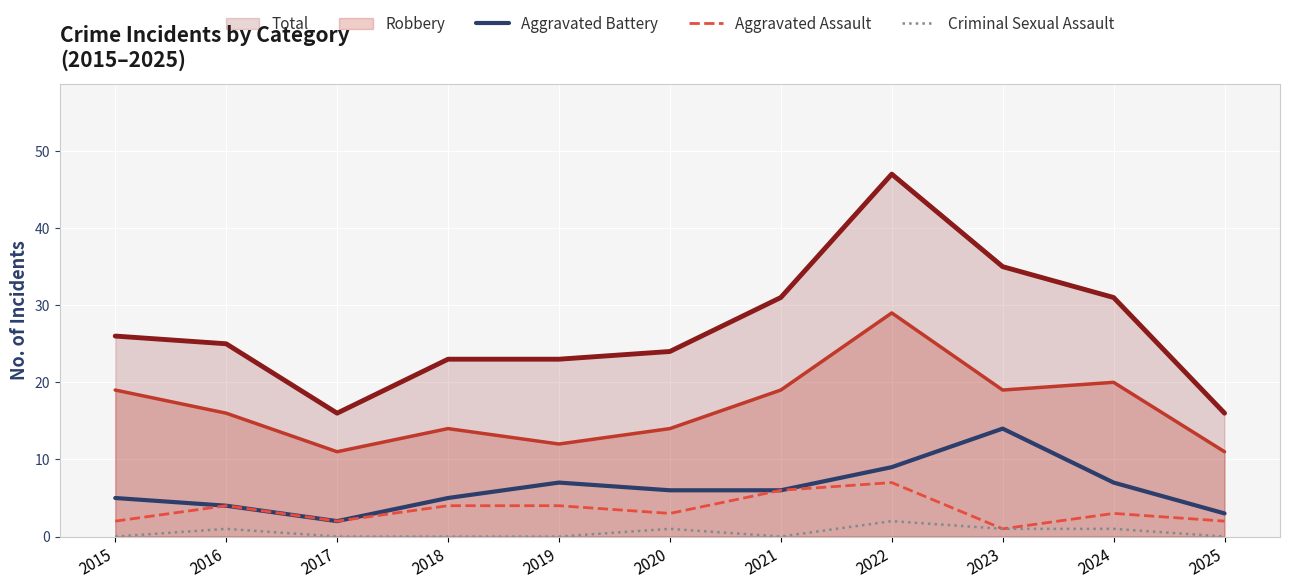

At which category does Aggravated Assault reach its first local peak?

2016